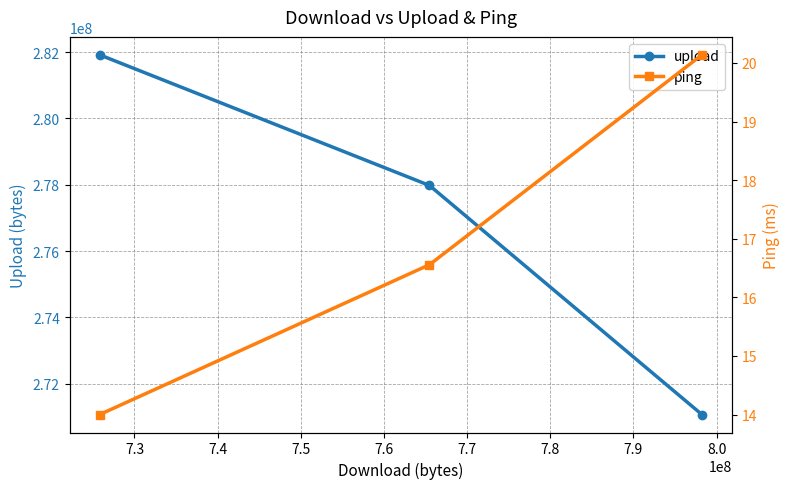

What is the value of the upload point at the 3rd from the left?

271073273.2